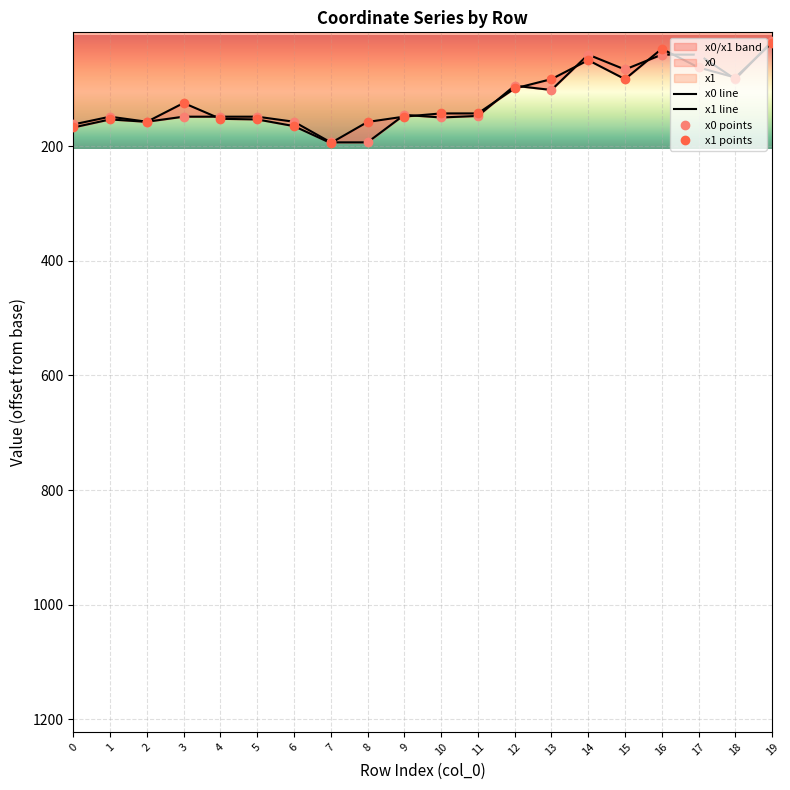

True or false: x0 line and x1 points intersect in this chart.

True